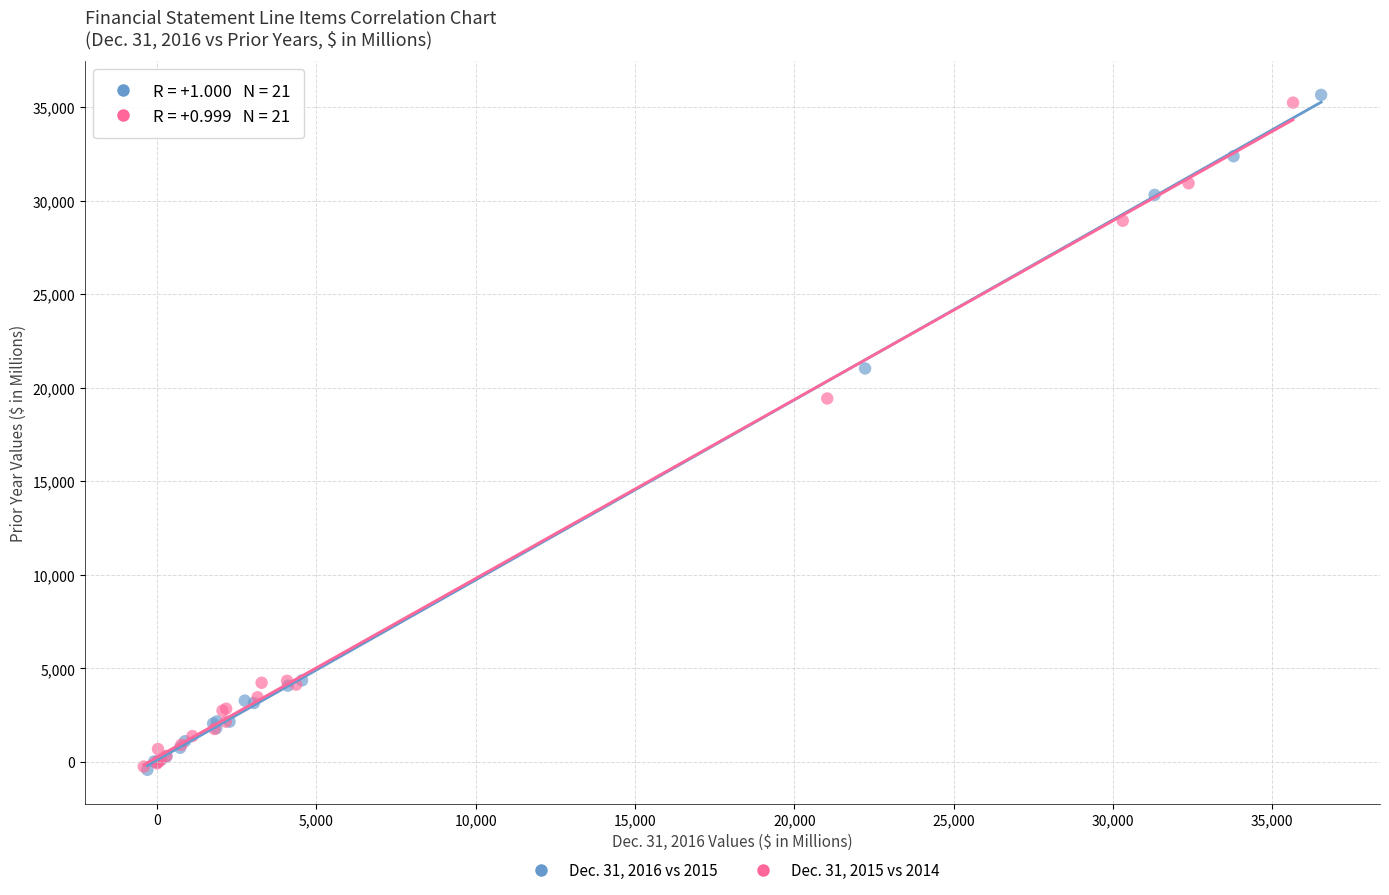

Which series has the largest Y range (max minus min)?

Dec. 31, 2016 vs 2015